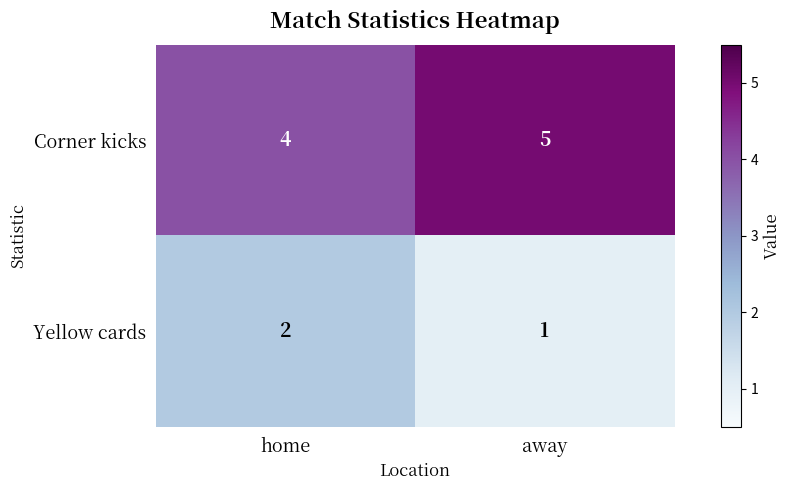

What is the total value across all series at home?

6